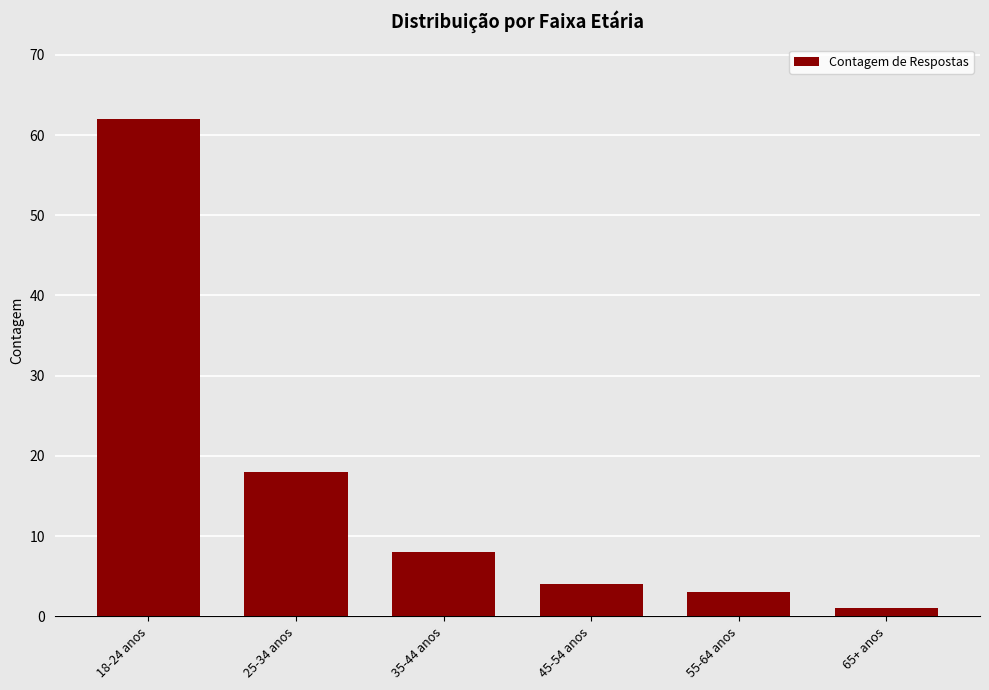

Reading right to left, what are all the values shown in this chart?

65+ anos=1	55-64 anos=3	45-54 anos=4	35-44 anos=8	25-34 anos=18	18-24 anos=62